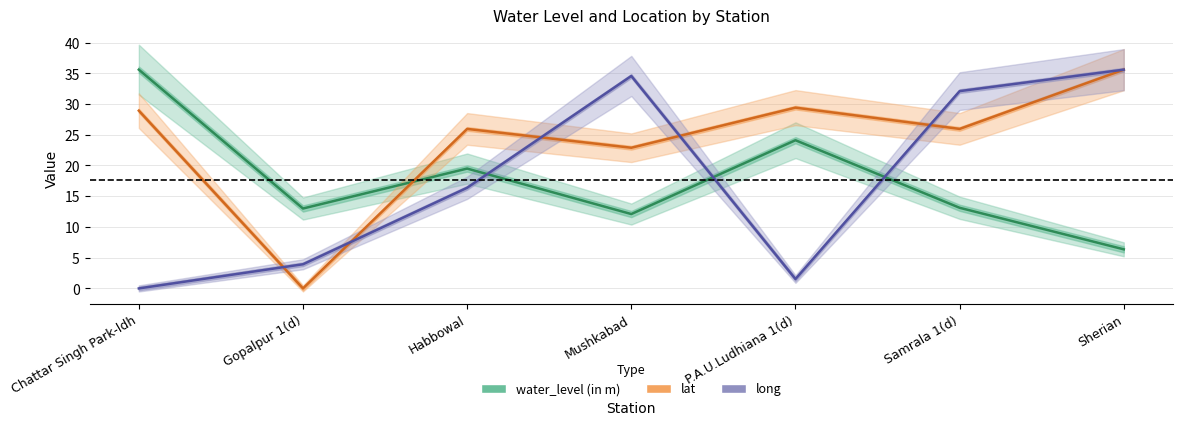

Reading left to right, extract all data points from this chart.

water_level (in m): 35.6	13.0	19.5	12.1	24.1	13.1	6.4
lat: 28.9	0.0	26.0	22.9	29.4	26.0	35.6
long: 0.0	3.9	16.4	34.6	1.5	32.1	35.6